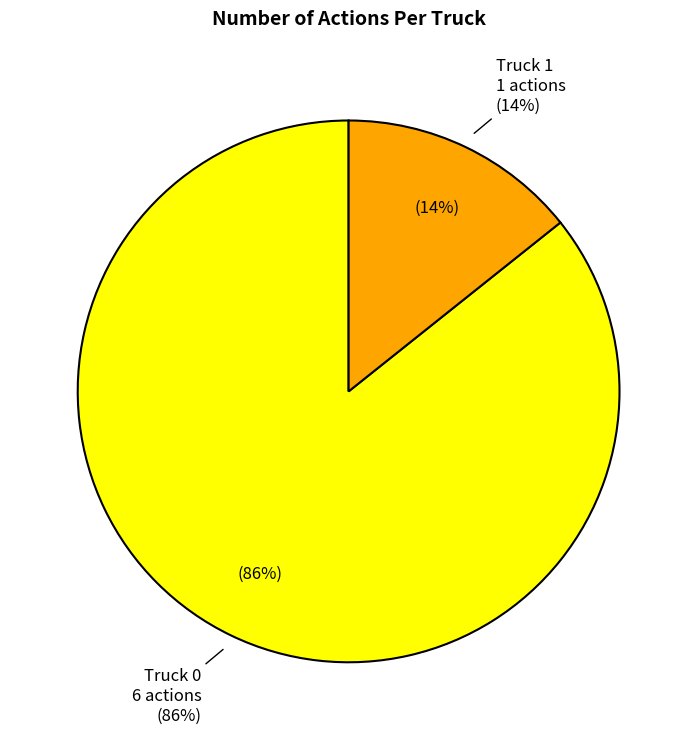

Combined, do Truck 0 and Truck 1 account for over 50%?

Yes